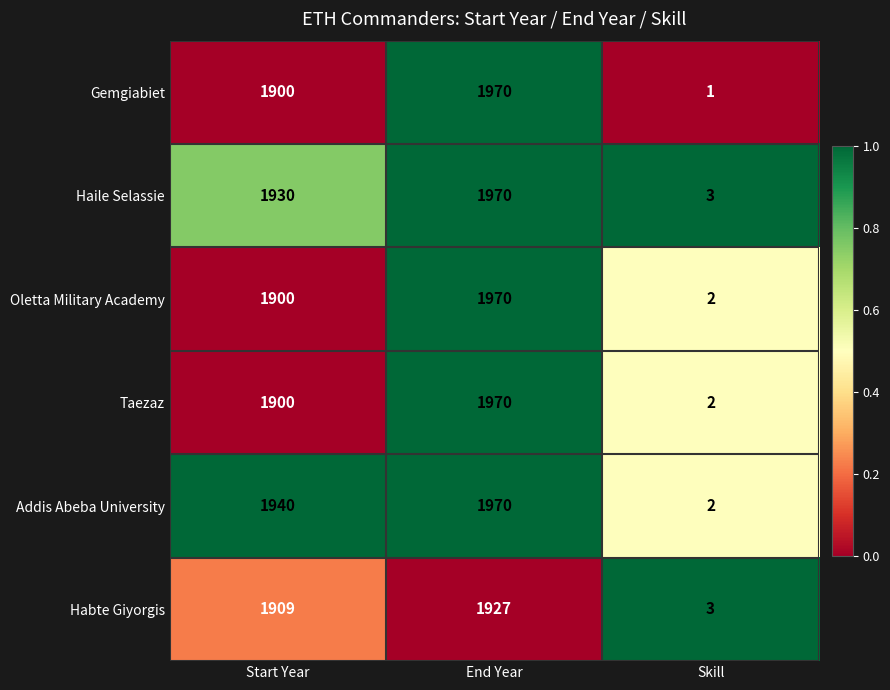

True or false: Oletta Military Academy has a value of 1970 at End Year.

True